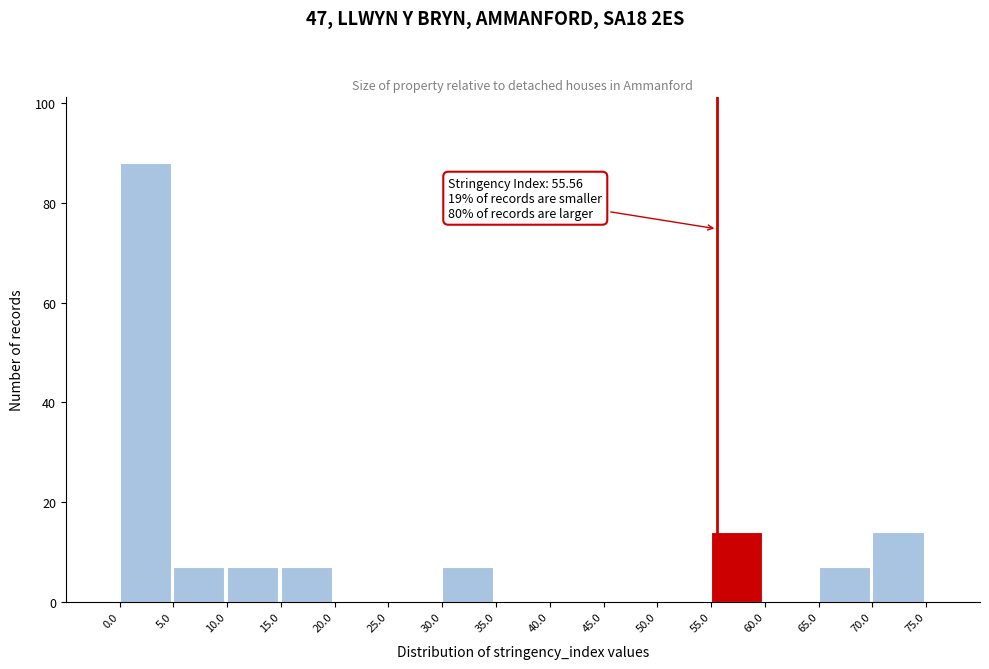

Over which range of the x-axis is the bar tallest?

0.0 to 5.0